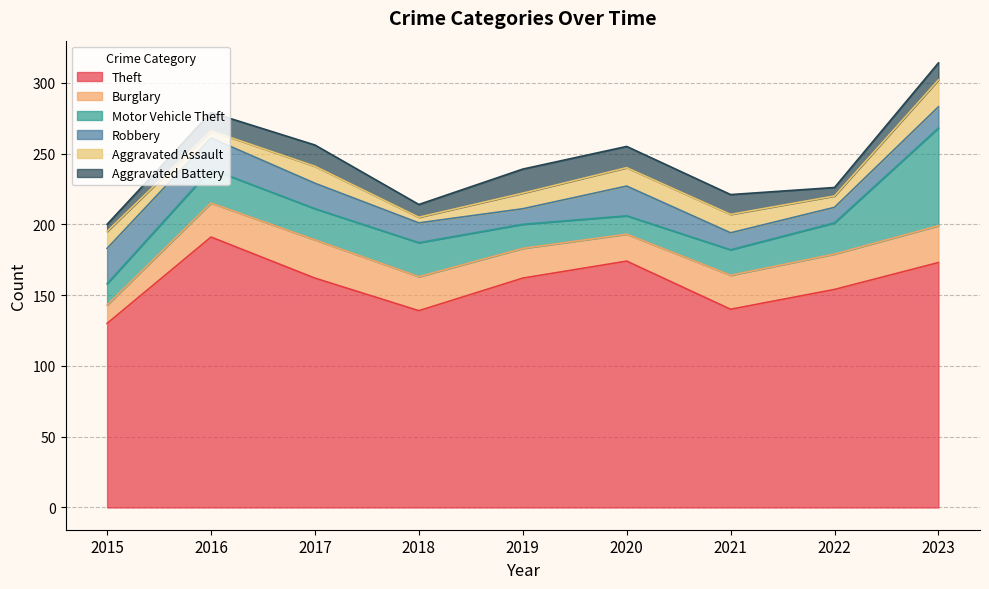

How many lines are shown in the chart?

6